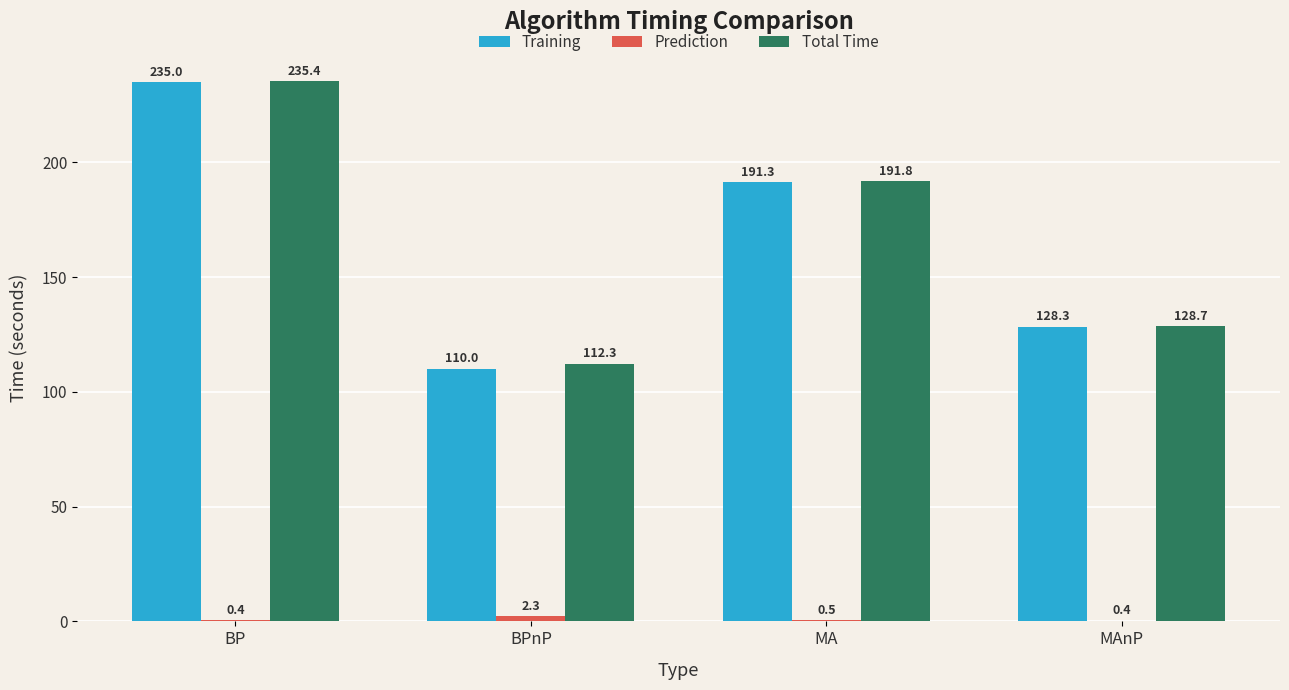

Are the bars grouped side by side (vs. stacked)?

Yes